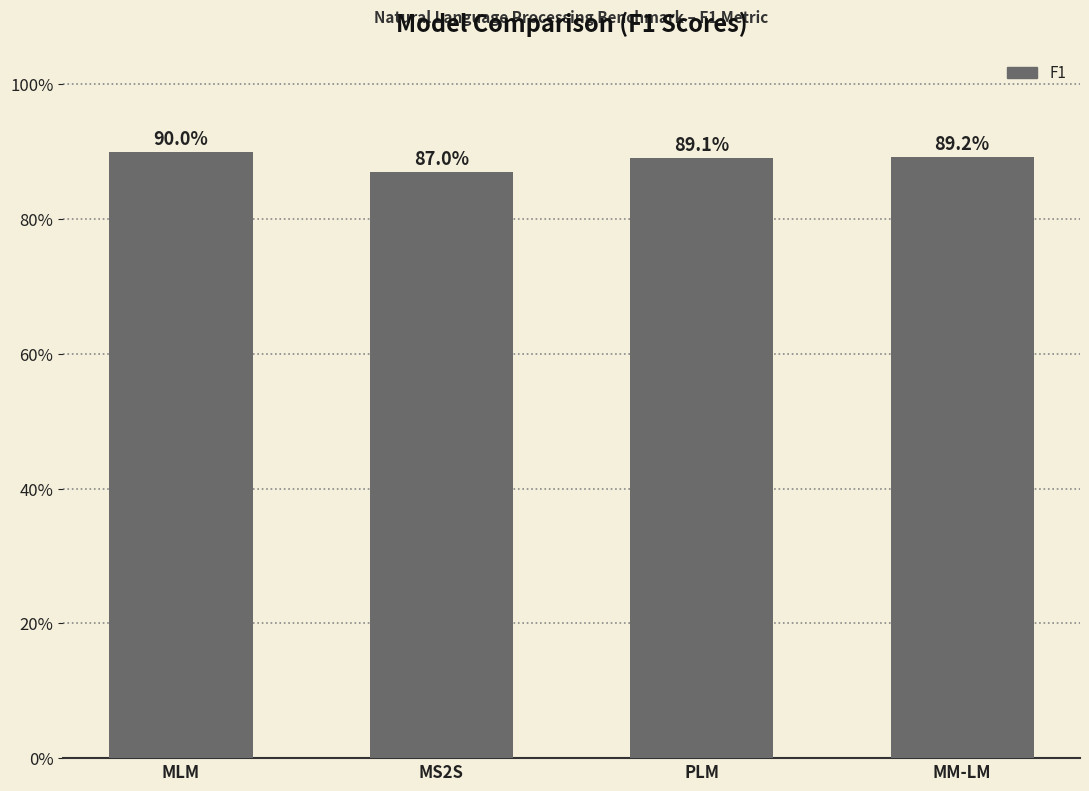

Rank the categories by value from lowest to highest.

MS2S, PLM, MM-LM, MLM